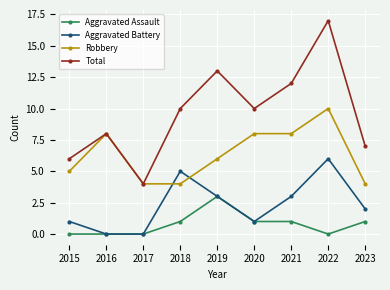

At which label does Total reach its peak?

2022